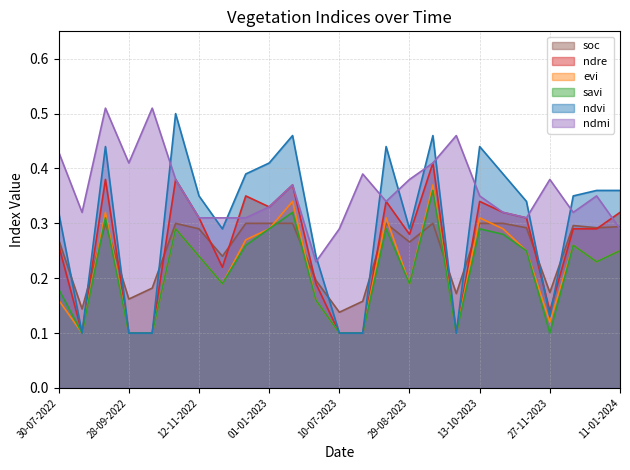

Between 20-06-2023 and 30-07-2023, which is larger?

20-06-2023